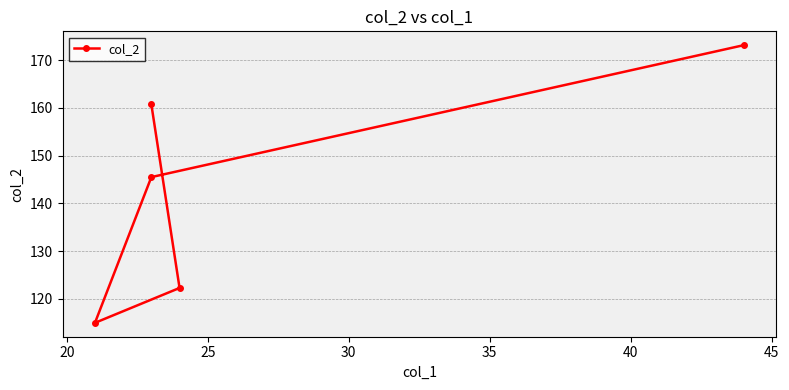

What is the value of the 2nd point from the left?

122.3